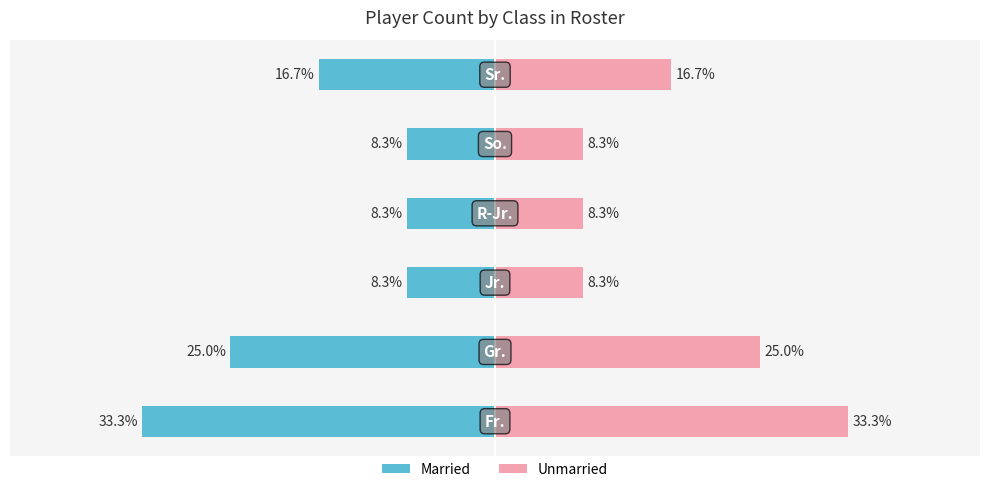

The value of Right (Count) at 0 is 4. True or false?

True